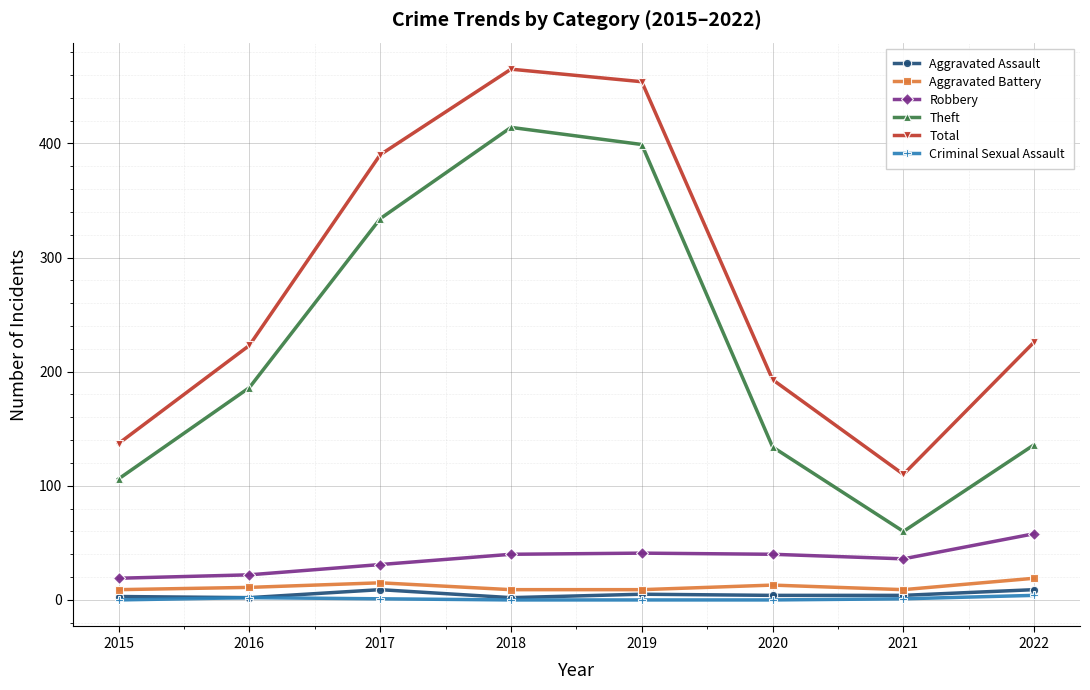

True or false: Aggravated Battery and Criminal Sexual Assault cross at least once.

False